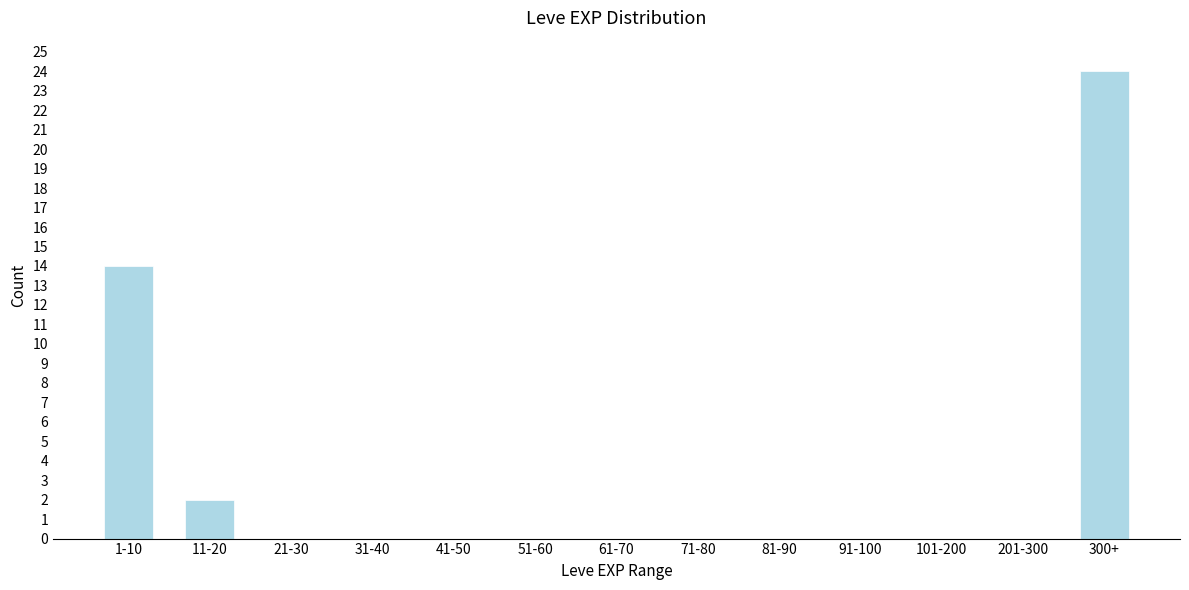

Reading left to right, extract all data points from this chart.

1-10=14	11-20=2	21-30=0	31-40=0	41-50=0	51-60=0	61-70=0	71-80=0	81-90=0	91-100=0	101-200=0	201-300=0	300+=24